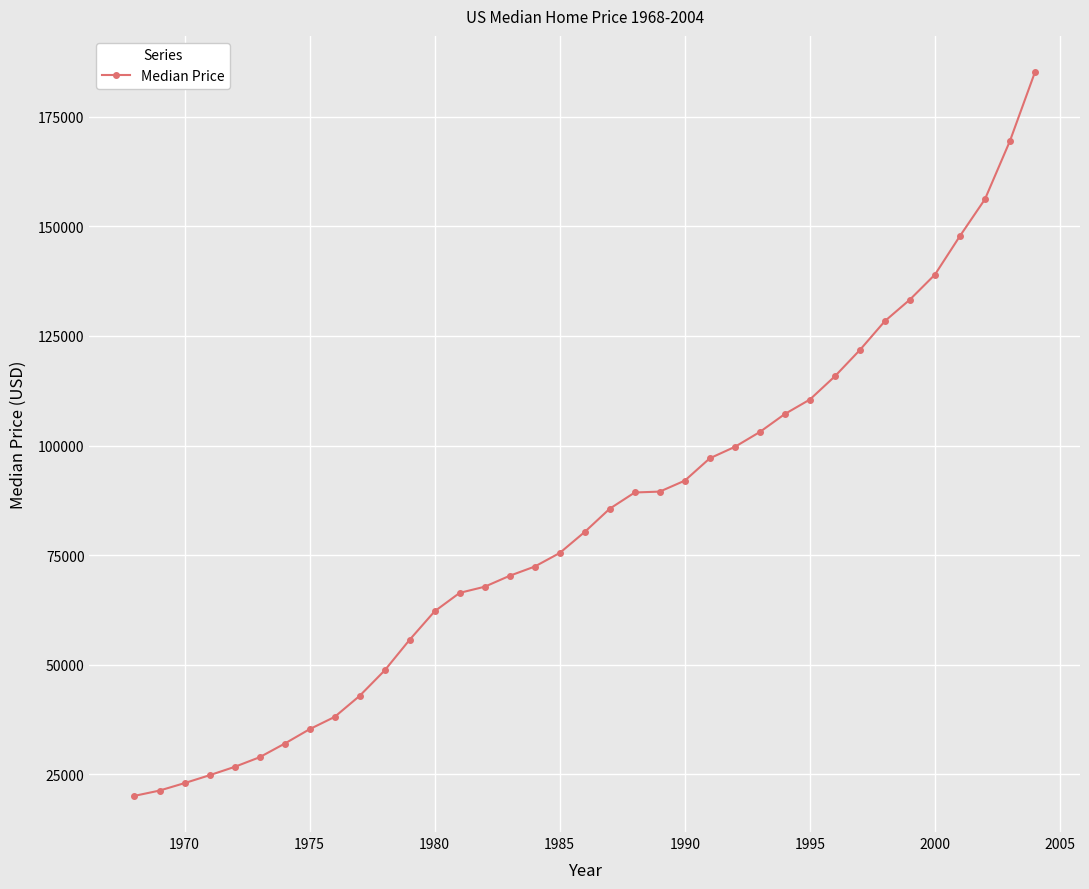

How many values are below 80300?

18